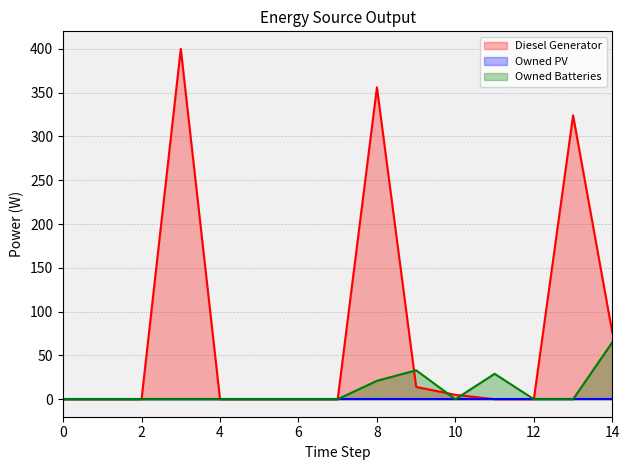

How many data points does each series have?

15